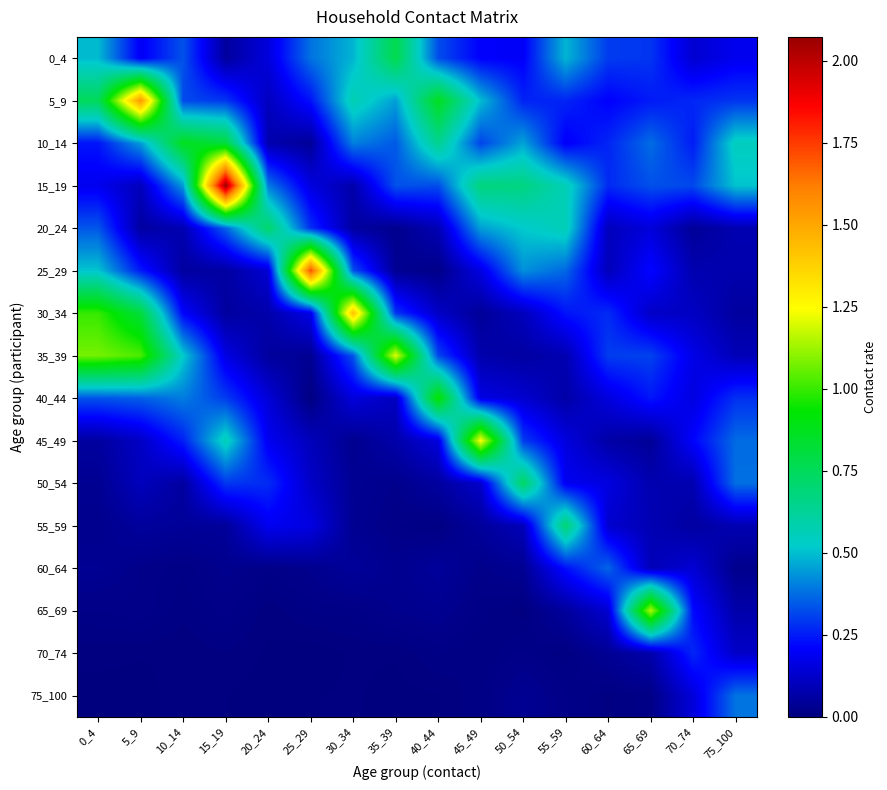

Which series has the largest range (max minus min)?

15_19